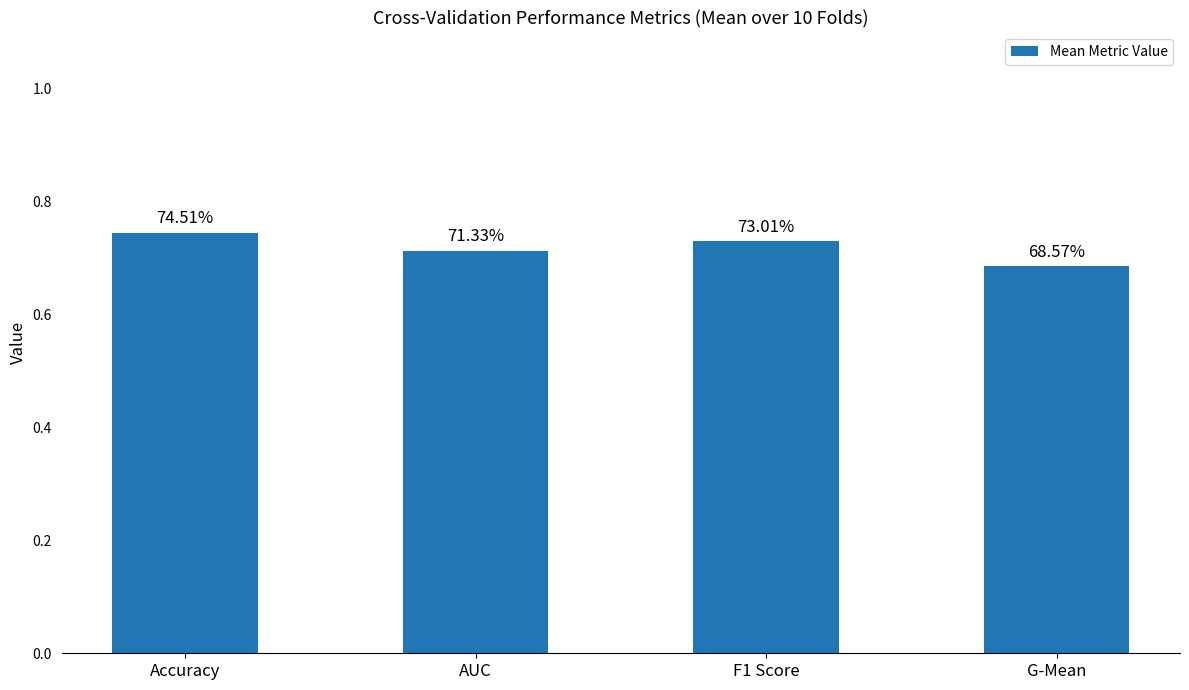

How many bars are there in total?

4